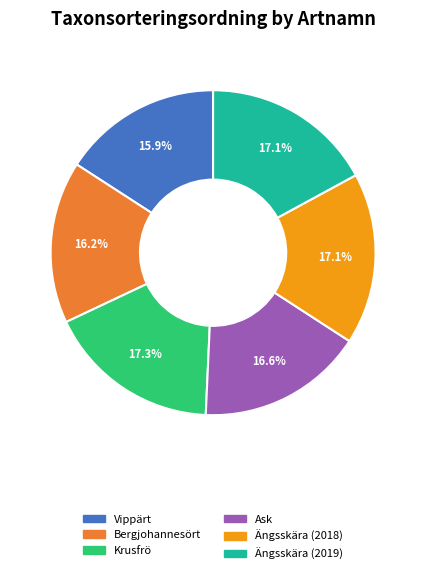

To the nearest percent, what is the combined percentage of Ängsskära (2018) and Bergjohannesört?

33%